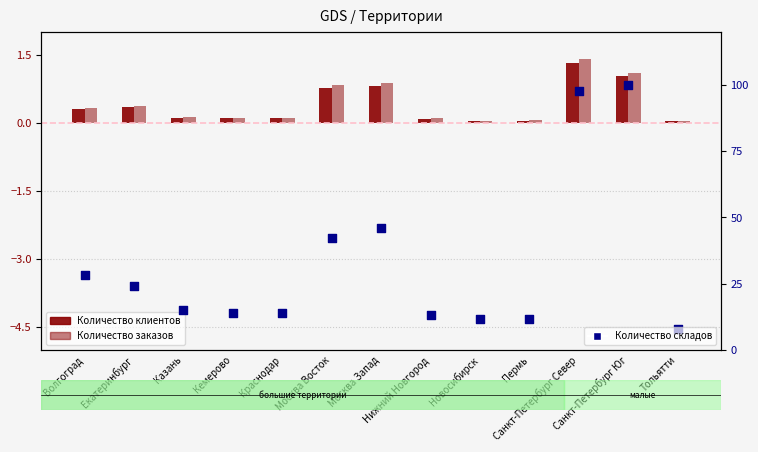

What is the total value across all series at Екатеринбург?

24.9